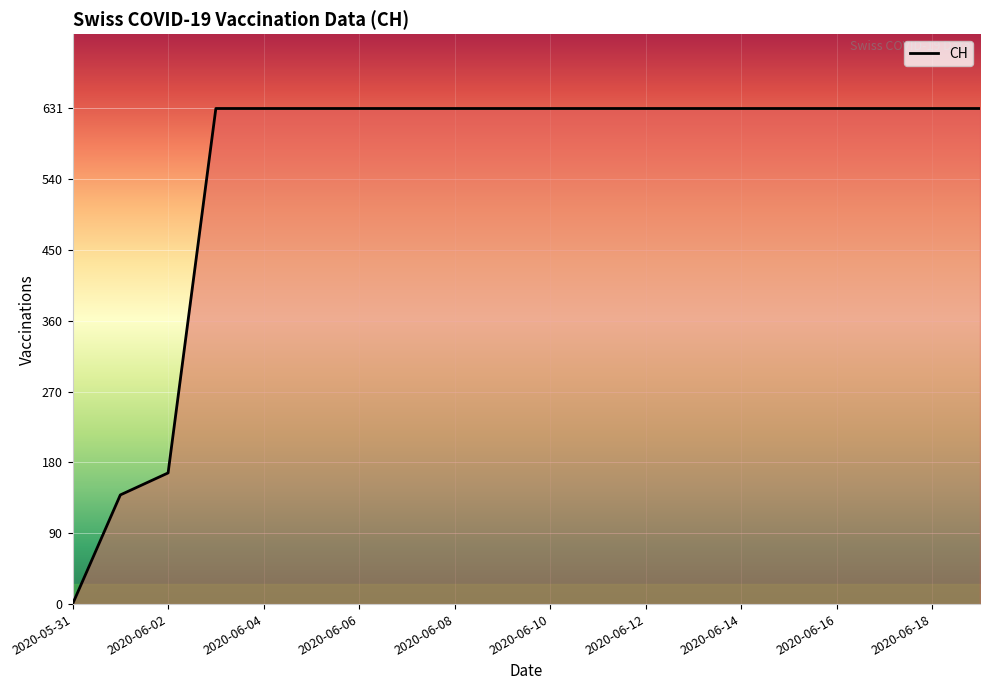

What is the maximum value shown in the chart?

631